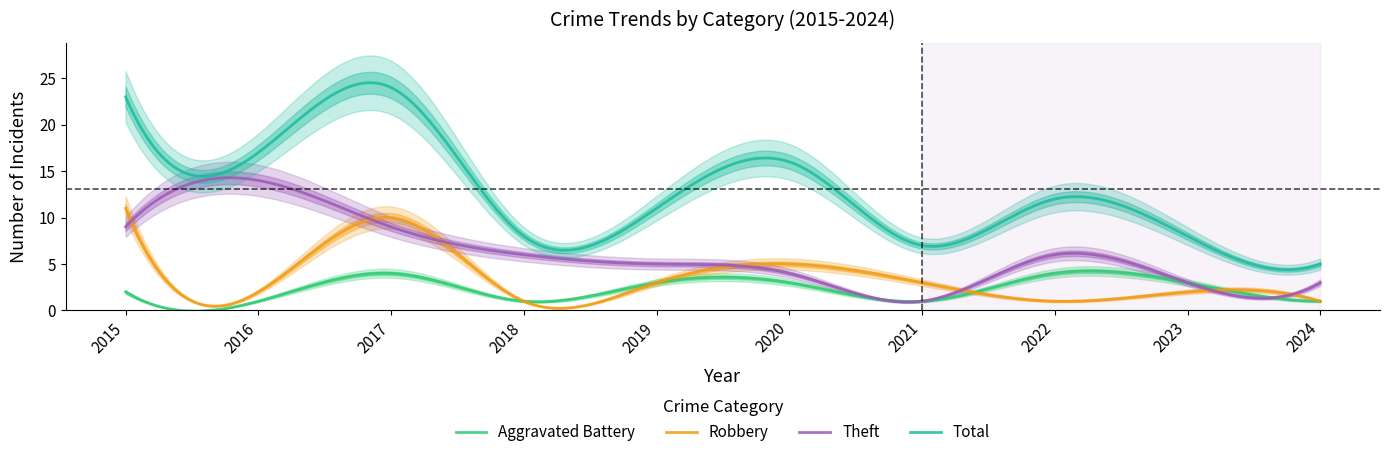

What is the difference between the Theft values at 2021 and 2018?

5